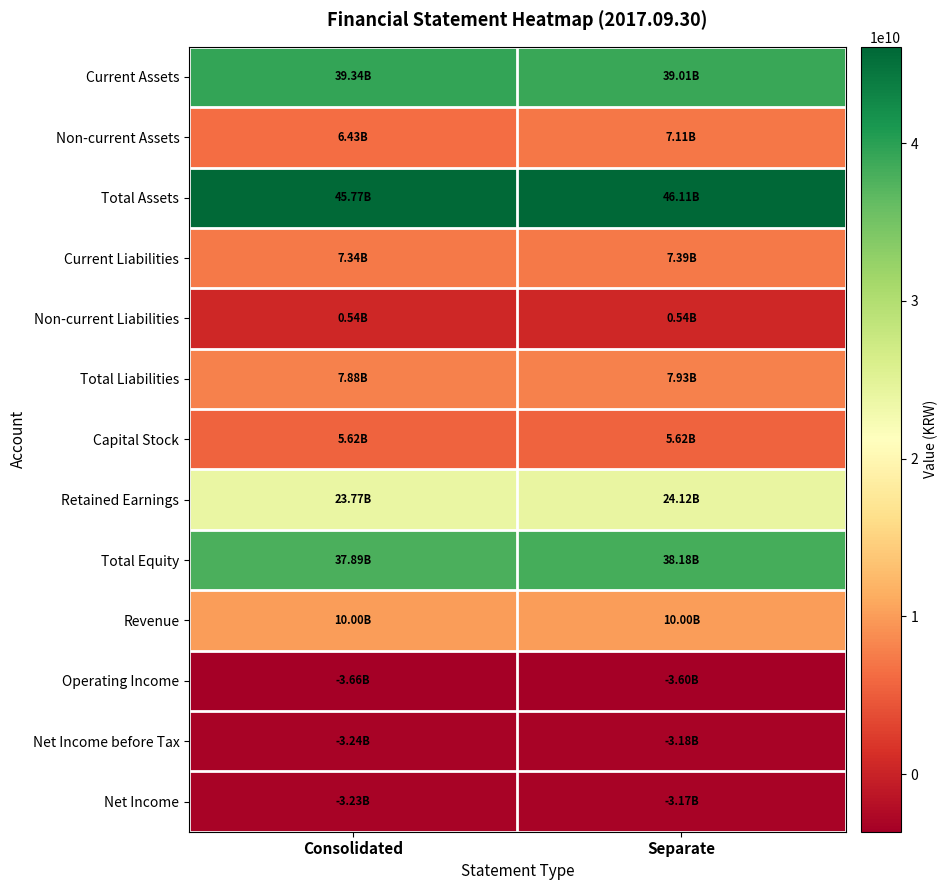

Reading left to right, transcribe all the data shown in this chart.

Current Assets: Consolidated=39337560862	Separate=39006473562
Non-current Assets: Consolidated=6433326437	Separate=7105232678
Total Assets: Consolidated=45770887299	Separate=46111706240
Current Liabilities: Consolidated=7337726435	Separate=7390215778
Non-current Liabilities: Consolidated=539142941	Separate=539142941
Total Liabilities: Consolidated=7876869376	Separate=7929358719
Capital Stock: Consolidated=5625000000	Separate=5625000000
Retained Earnings: Consolidated=23772368876	Separate=24123134517
Total Equity: Consolidated=37894017923	Separate=38182347521
Revenue: Consolidated=9995828992	Separate=9995828992
Operating Income: Consolidated=-3658104822	Separate=-3598073199
Net Income before Tax: Consolidated=-3237807904	Separate=-3177776281
Net Income: Consolidated=-3233571513	Separate=-3174006514